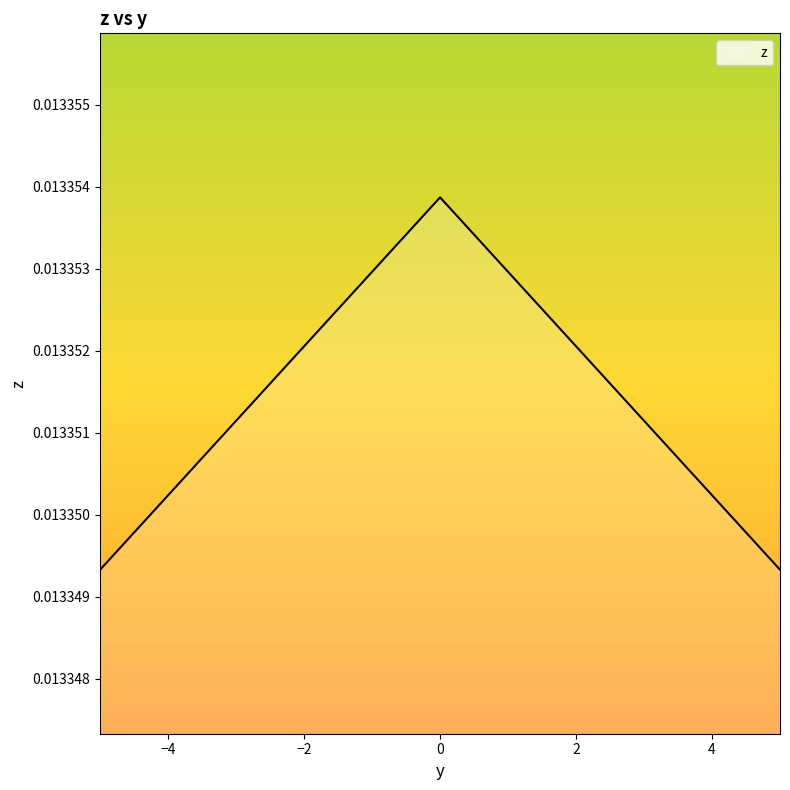

Rank the categories by value from highest to lowest.

0.0, -0.5555555528539211, 0.5555555528539211, -1.1111111057078422, 1.1111111057078422, -1.666666658561763, 1.666666658561763, -2.2222222114156844, 2.2222222114156844, -2.7777777642696053, 2.7777777642696053, -3.333333317123526, 3.333333317123526, -3.888888869977447, 3.888888869977447, -4.444444422831369, 4.444444422831369, -4.99999997568529, 4.99999997568529